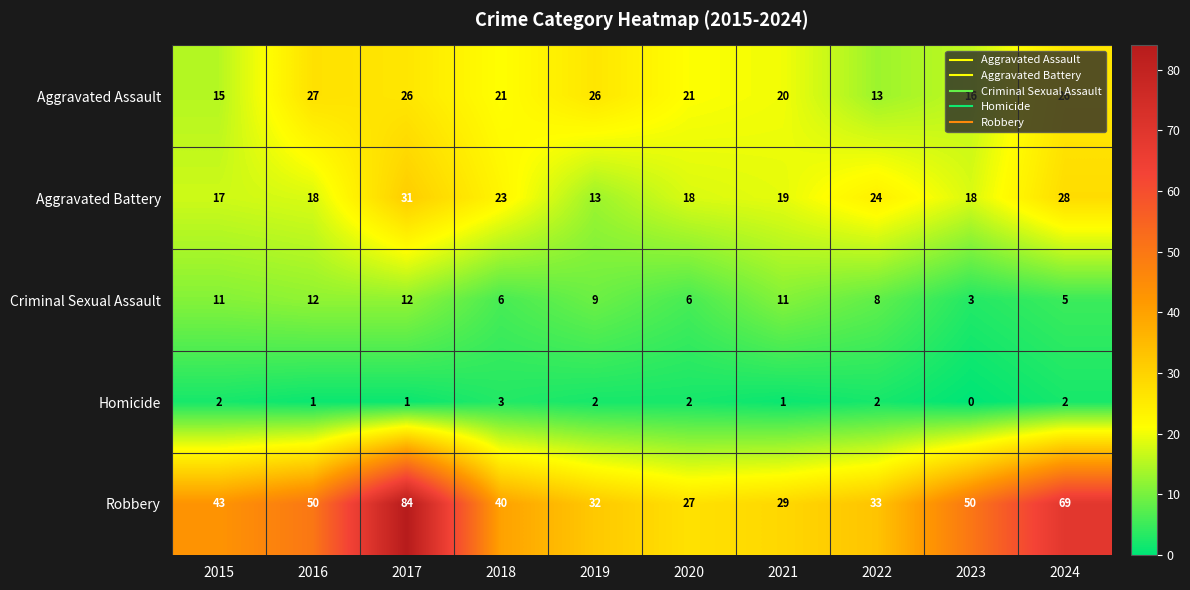

At which label is Aggravated Assault closest to 20?

2021